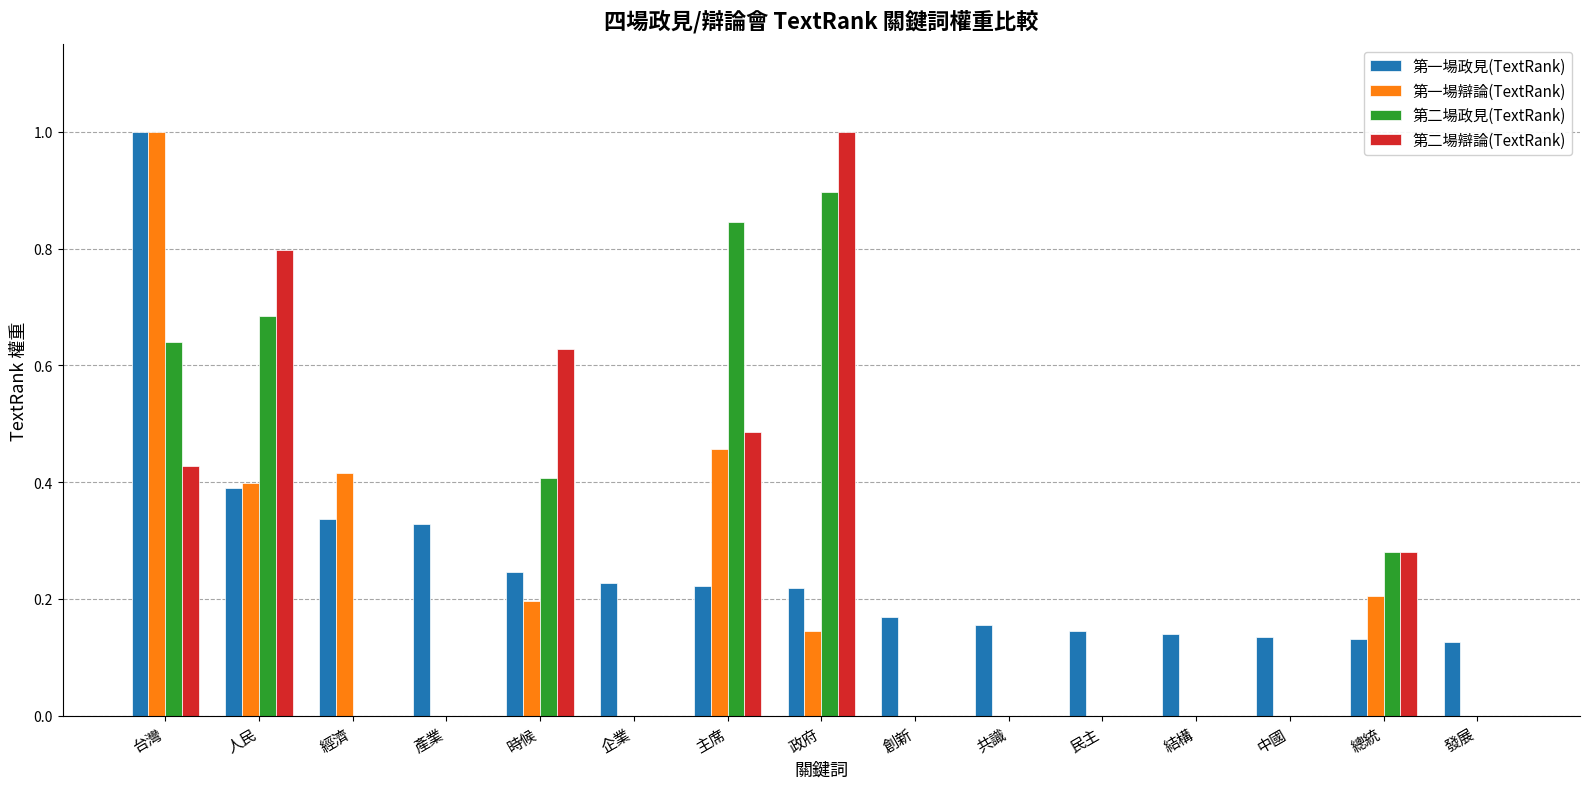

What is the maximum value for 第一場政見(TextRank)?

1.0